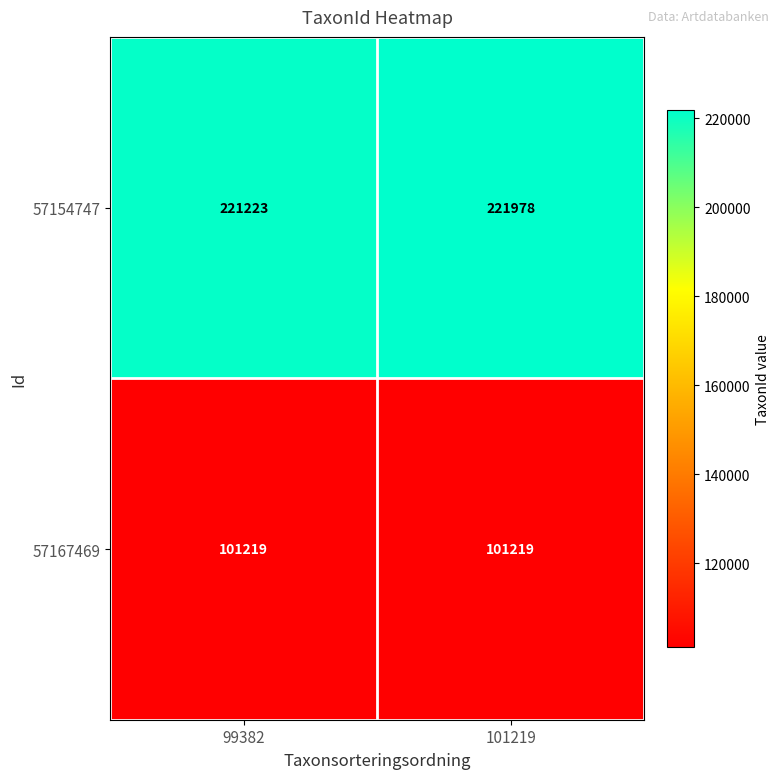

What is the sum of the 57154747 values at 101219 and 99382?

443201